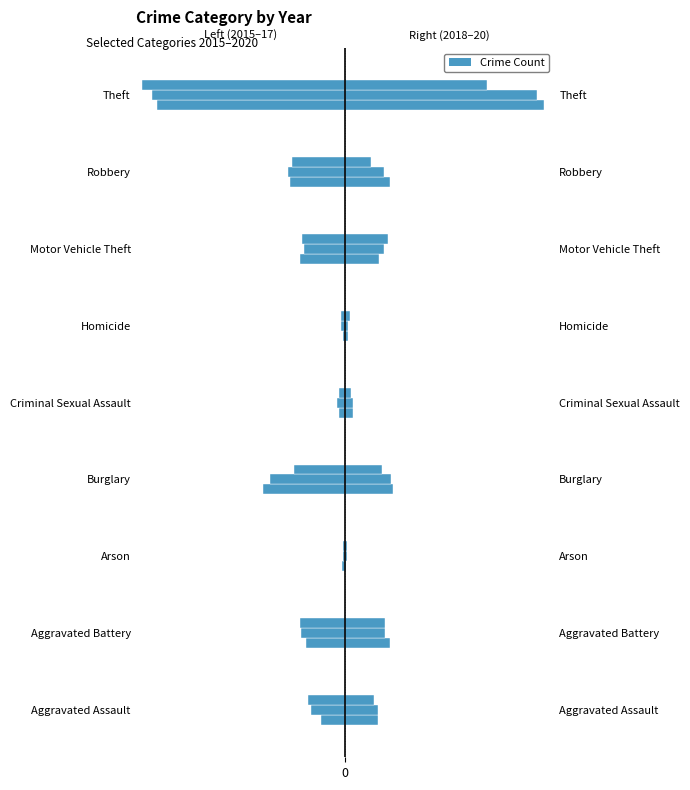

How many values in the 2020 series are below 192?

4